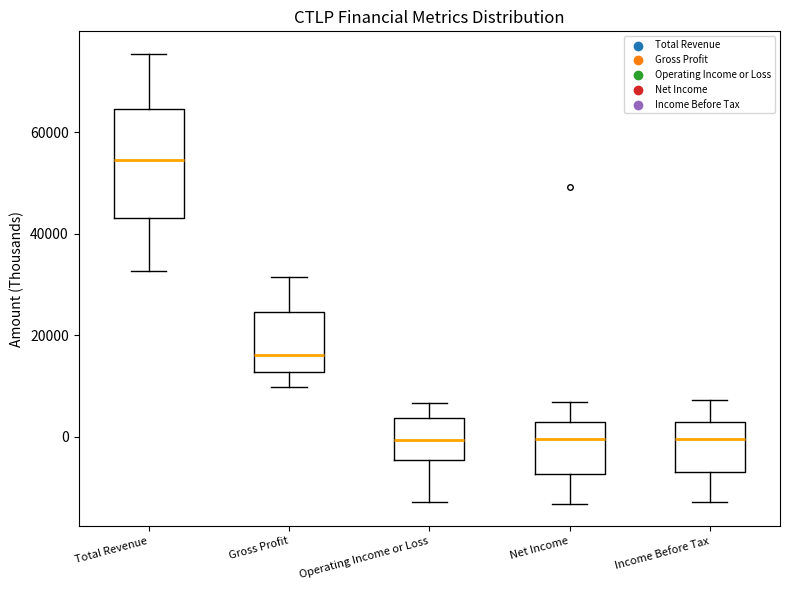

Where is the upper edge of the box for Income Before Tax on the y-axis? The values are not printed on the chart, so give them approximately, as read against the axis.

2000